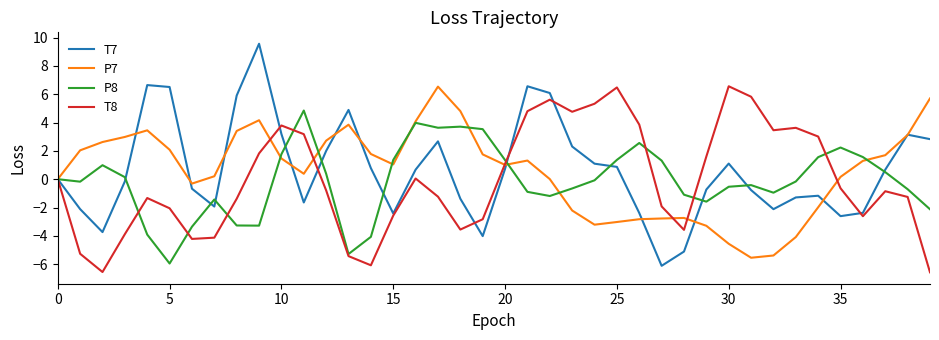

What is the smallest value displayed?

-6.6